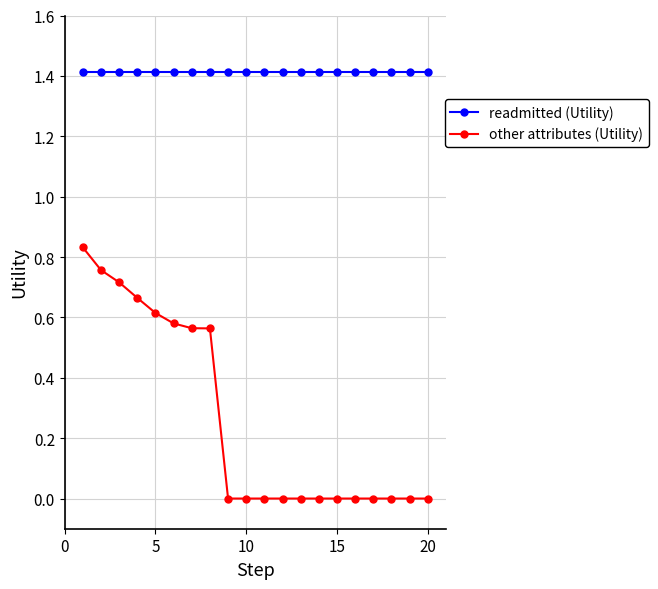

Which series has the largest total across all categories?

readmitted (Utility)